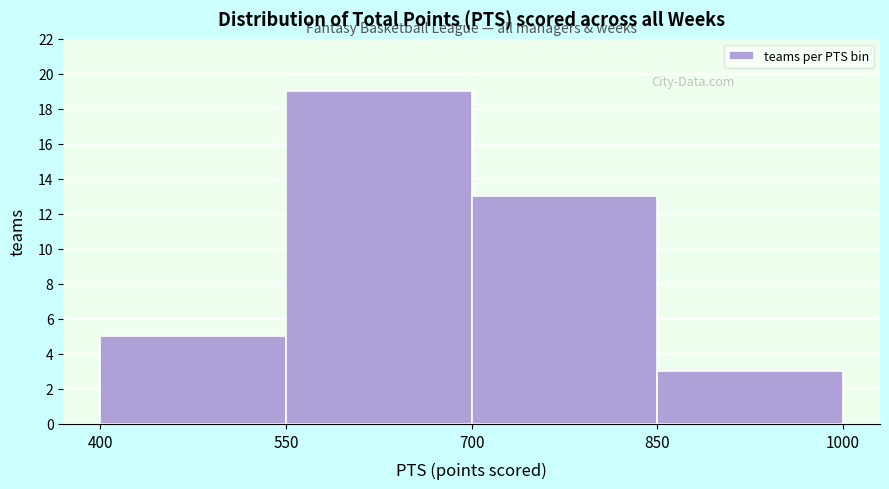

Reading left to right, list every bar in this chart as the range it spans on the x-axis followed by its height. The values are not printed on the chart, so give them approximately, as read against the axis.

400 to 550: 5
550 to 700: 19
700 to 850: 13
850 to 1000: 3